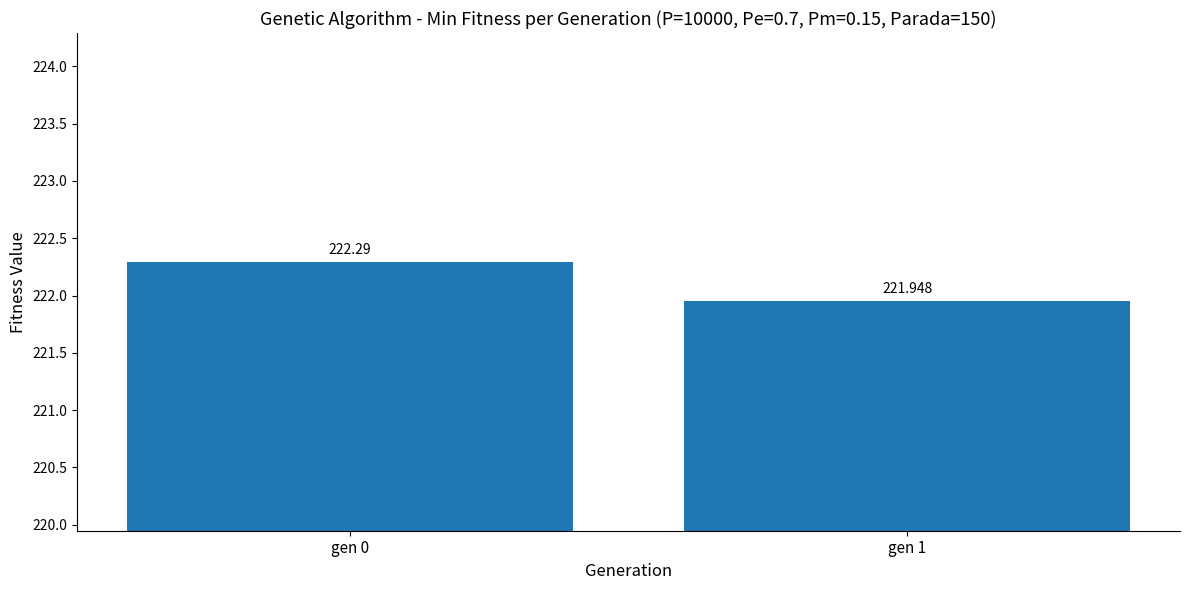

What is the ratio of the value at gen 1 to the value at gen 0?

1.0